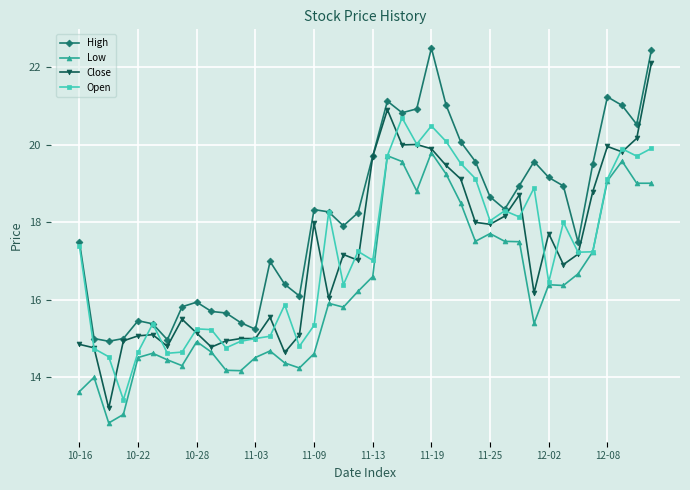

True or false: Close has more than 0 points higher than both neighbors.

True